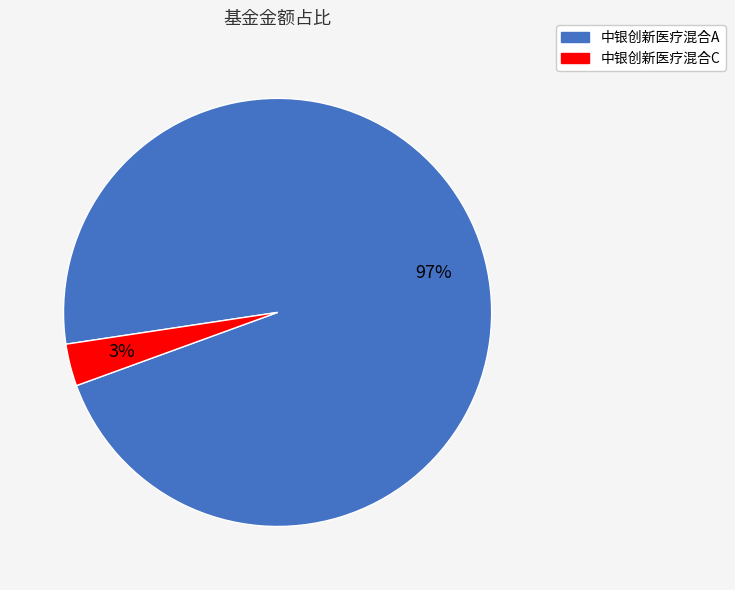

The 中银创新医疗混合A slice represents 97% of the pie. True or false?

True